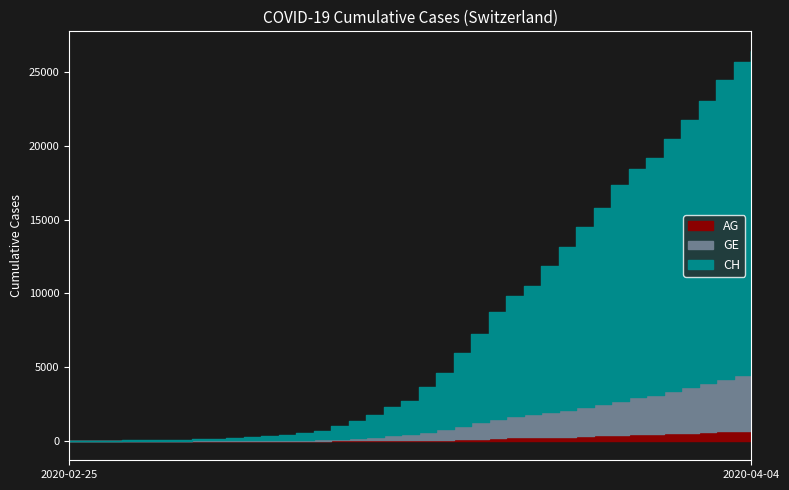

Is the value of CH at 2020-03-24 greater than the value of AG at 2020-03-13?

Yes